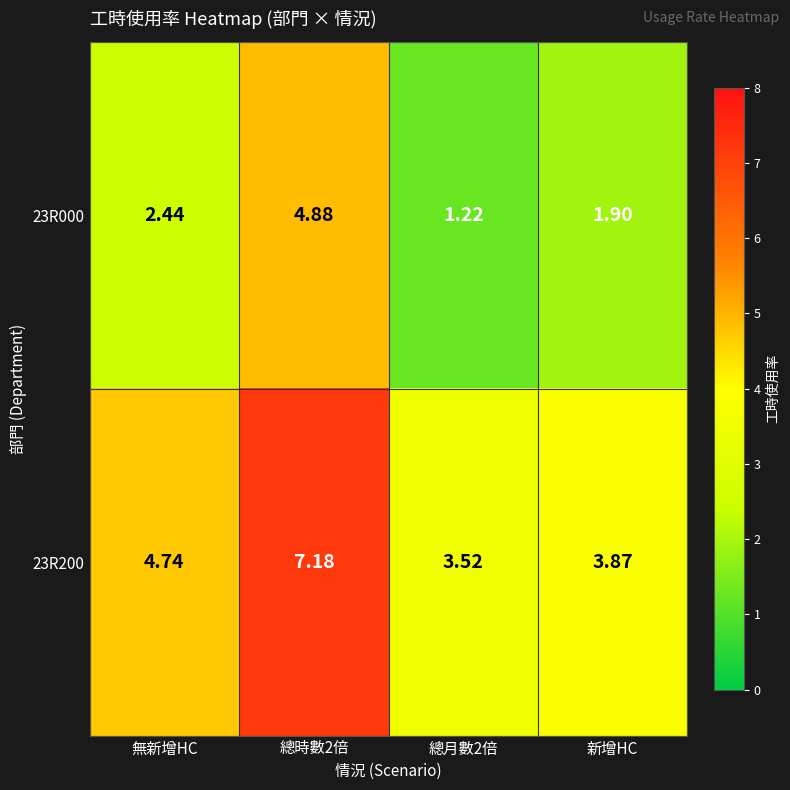

How many data points does each series have?

4